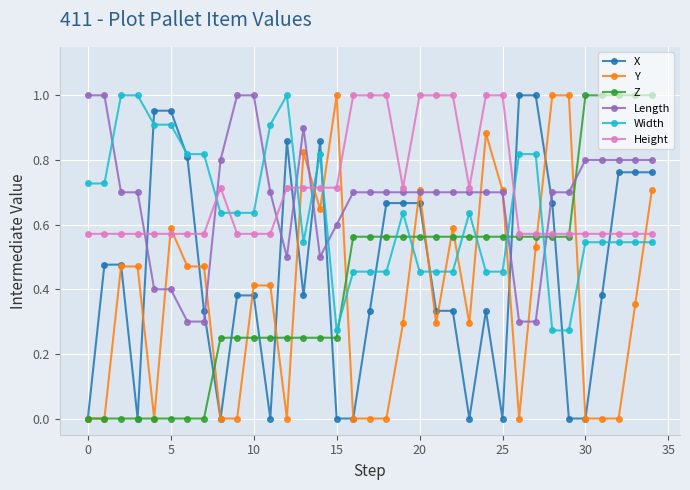

What is the sum of all Width values?

22.2